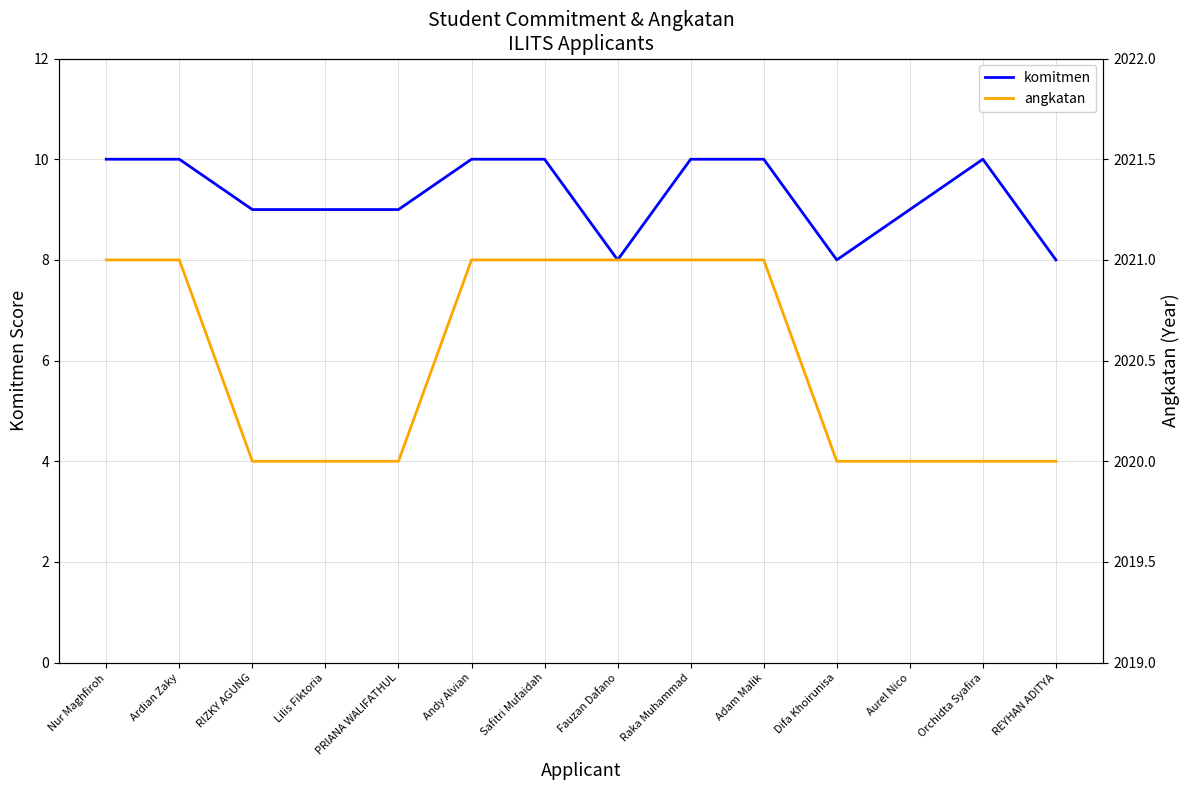

Where is the first local maximum for komitmen?

Orchidta Syafira